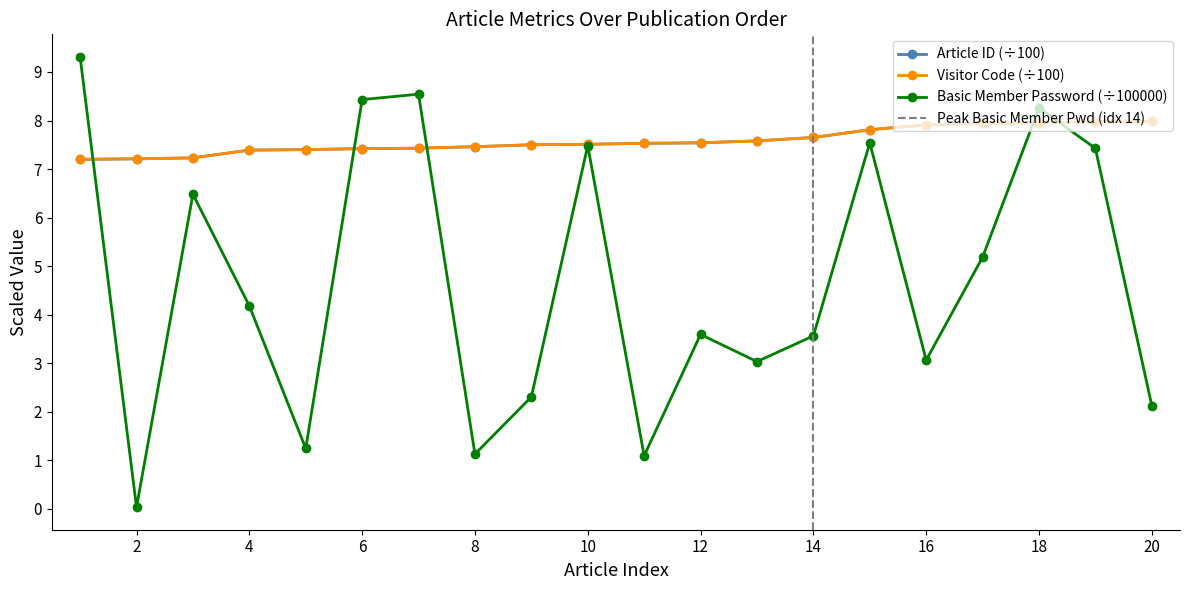

True or false: Visitor Code and Article ID intersect in this chart.

False